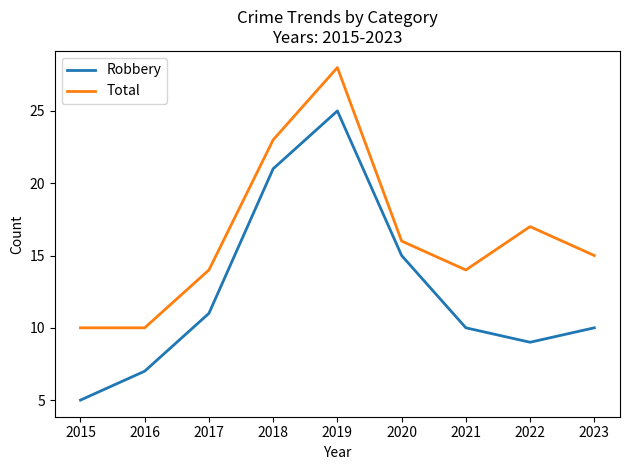

Which series has the largest total across all categories?

Total